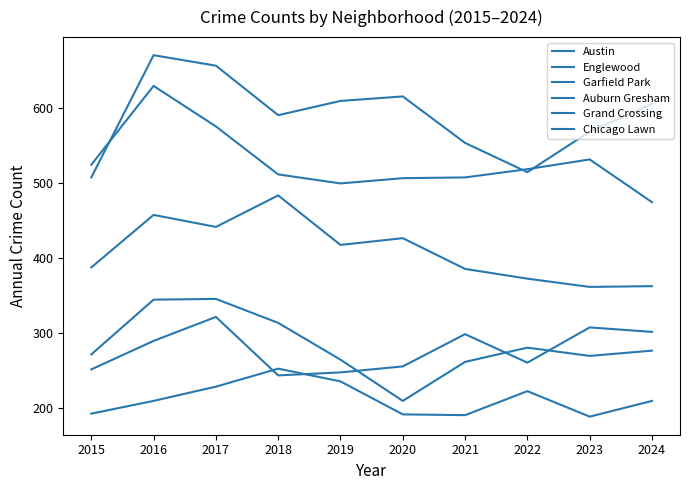

Is this an area chart (filled region under the line)?

No